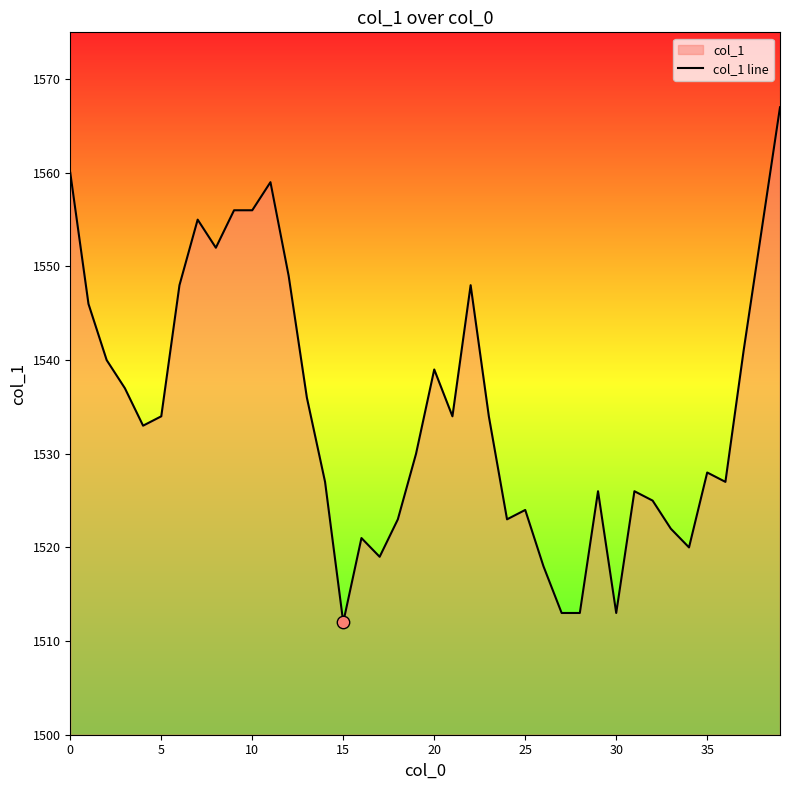

Which has a higher value, 25 or 36?

36